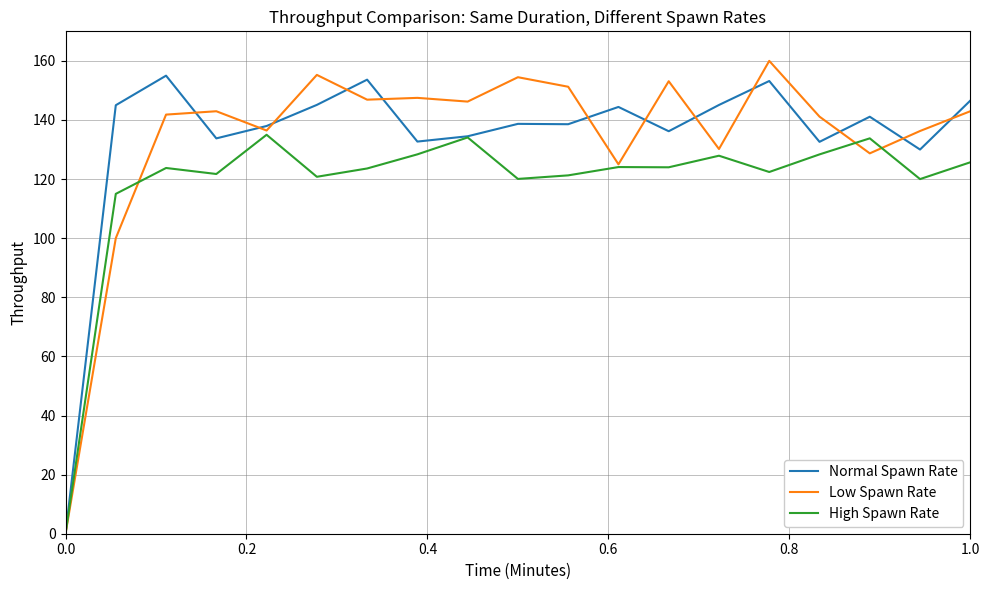

What is the difference between the second highest and second lowest values in the High Spawn Rate series?

19.1